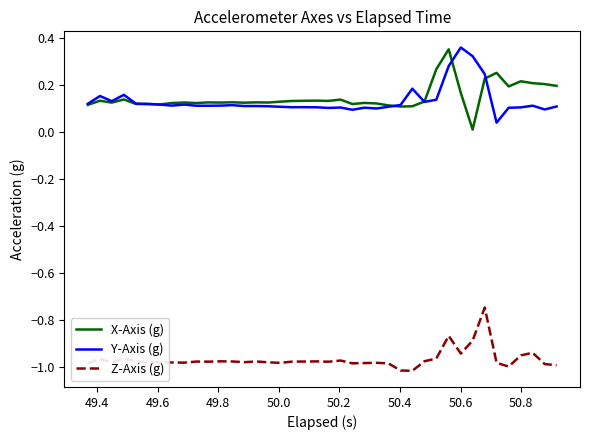

Does the chart display data point markers on the line(s)?

No